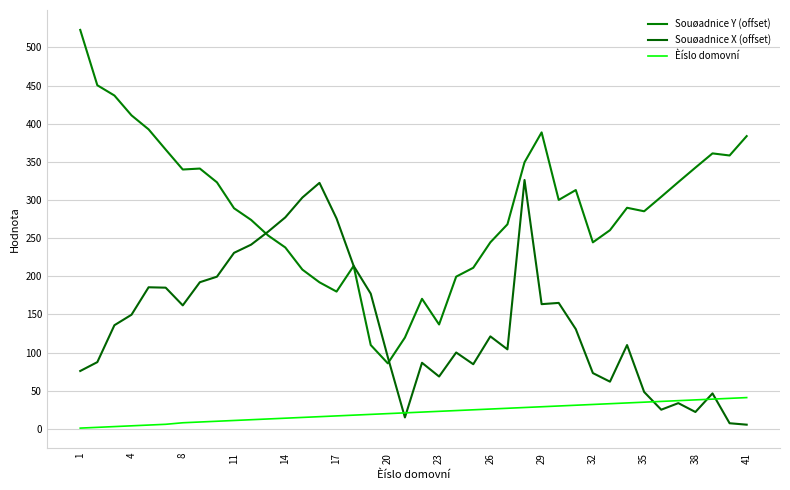

Reading left to right, list all the values displayed in this chart.

Souøadnice Y (offset): 523.0	450.5	437.0	411.0	392.7	366.1	340.0	341.2	323.2	289.2	273.9	253.4	237.8	208.8	192.1	180.0	213.6	109.9	85.9	119.7	170.5	136.8	199.6	211.2	244.5	268.2	349.5	388.7	300.1	313.1	244.5	260.5	289.8	285.2	304.2	323.5	342.5	361.1	358.4	383.8
Souøadnice X (offset): 75.9	87.5	135.9	149.6	185.6	185.1	161.9	192.2	199.5	230.8	241.5	258.6	277.2	303.2	322.5	275.8	213.6	177.2	93.9	15.0	86.6	68.6	100.1	84.8	121.2	104.2	326.2	163.5	165.1	130.8	73.1	61.9	109.9	48.4	25.1	33.8	22.1	46.5	7.4	5.5
Èíslo domovní: 1.0	2.0	3.0	4.0	5.0	6.0	8.0	9.0	10.0	11.0	12.0	13.0	14.0	15.0	16.0	17.0	18.0	19.0	20.0	21.0	22.0	23.0	24.0	25.0	26.0	27.0	28.0	29.0	30.0	31.0	32.0	33.0	34.0	35.0	36.0	37.0	38.0	39.0	40.0	41.0